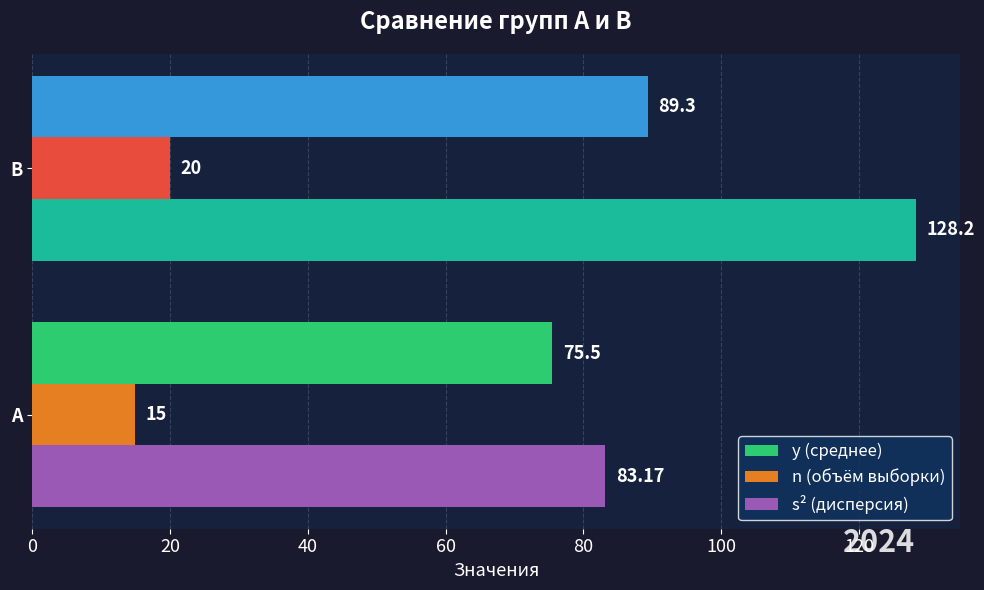

Which series changed the most between А and В?

s² (дисперсия)